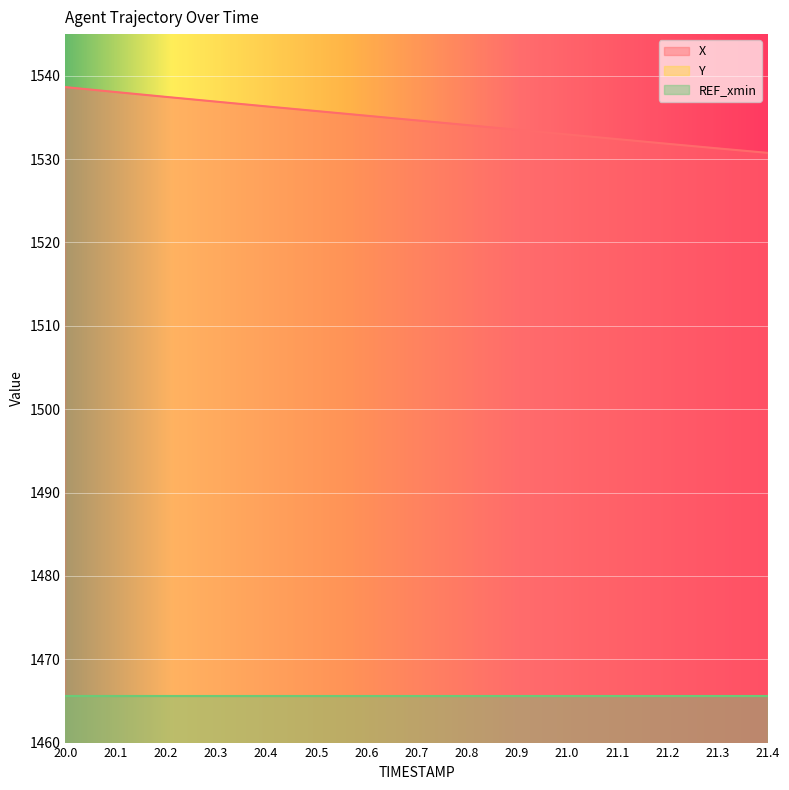

The value of X at 20.3 is 2079.3. True or false?

False